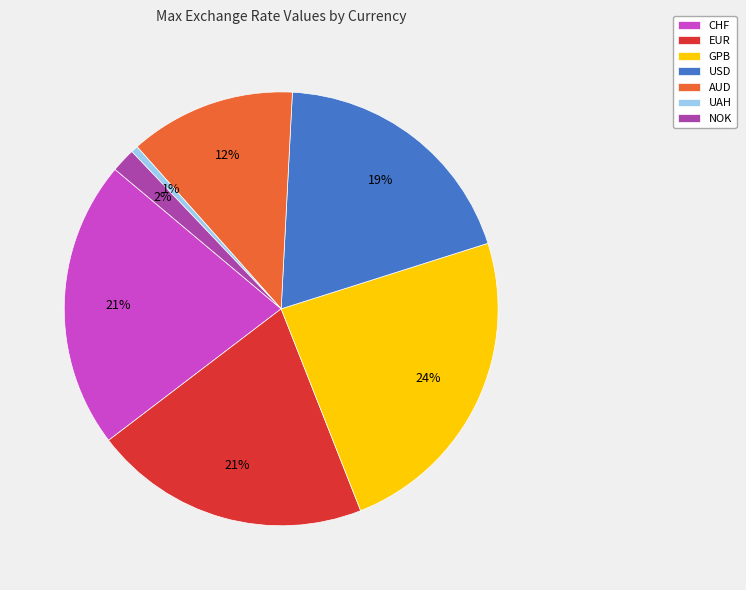

How many segments does this pie chart have?

7